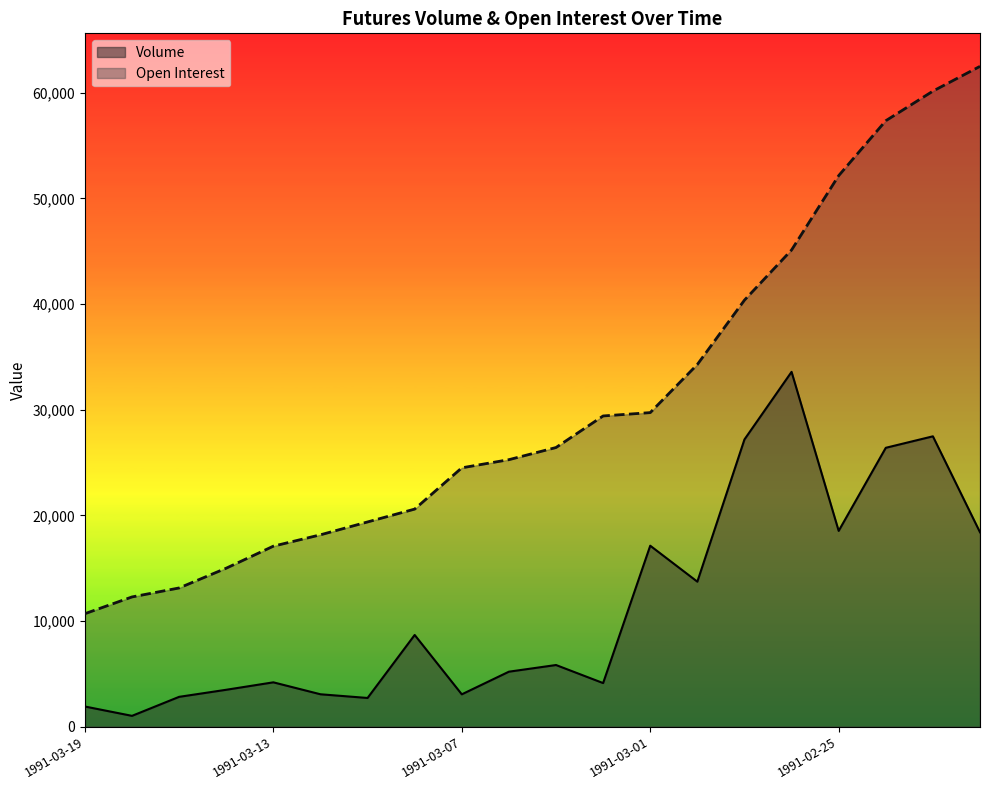

True or false: Open Interest has more than 0 points higher than both neighbors.

False